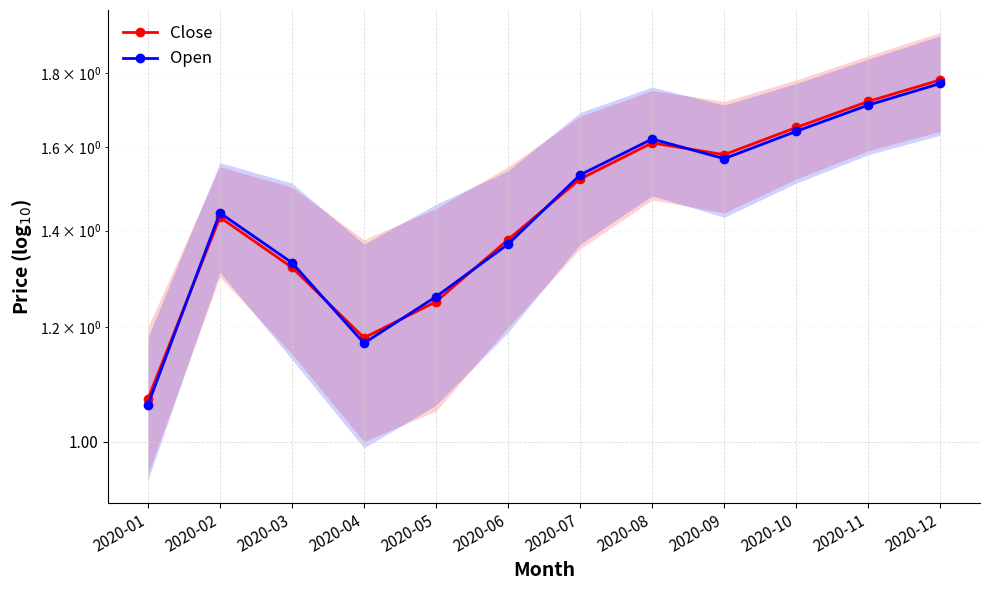

What is the total value across all series at 2020-09?

3.2